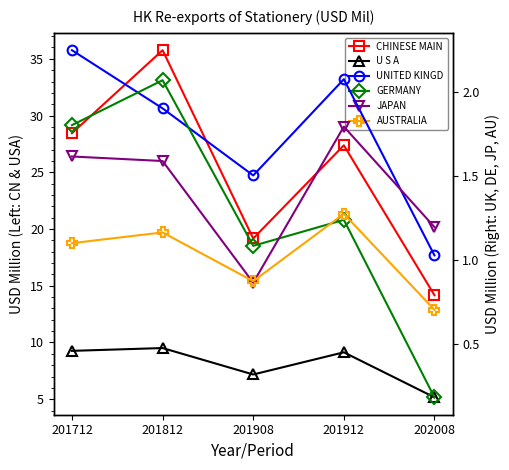

Is the value of U S A at 201712 greater than the value of UNITED KINGDOM at 201912?

Yes